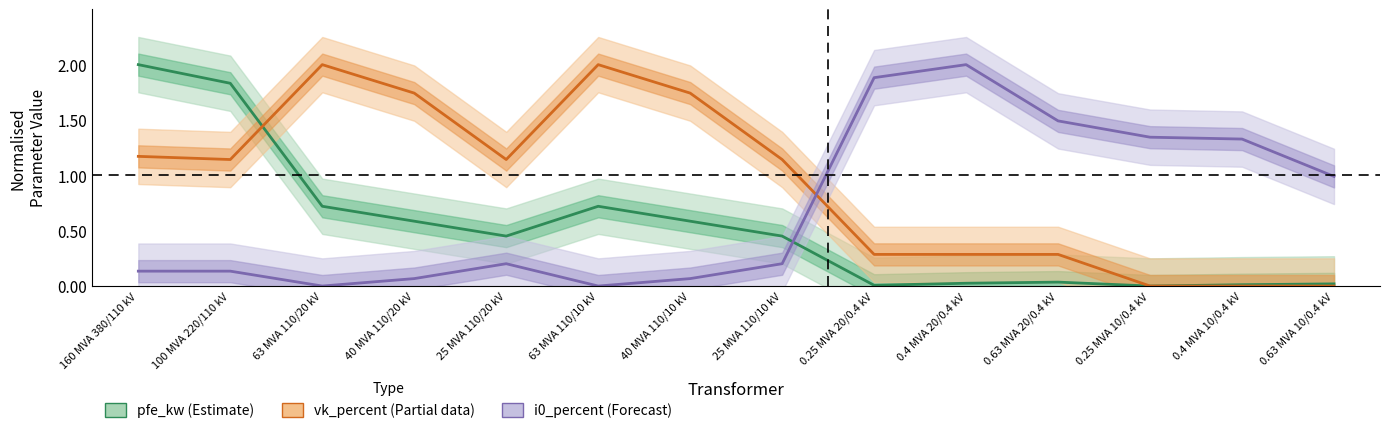

The pfe_kw series shows 2.0 at 160 MVA 380/110 kV. True or false?

True